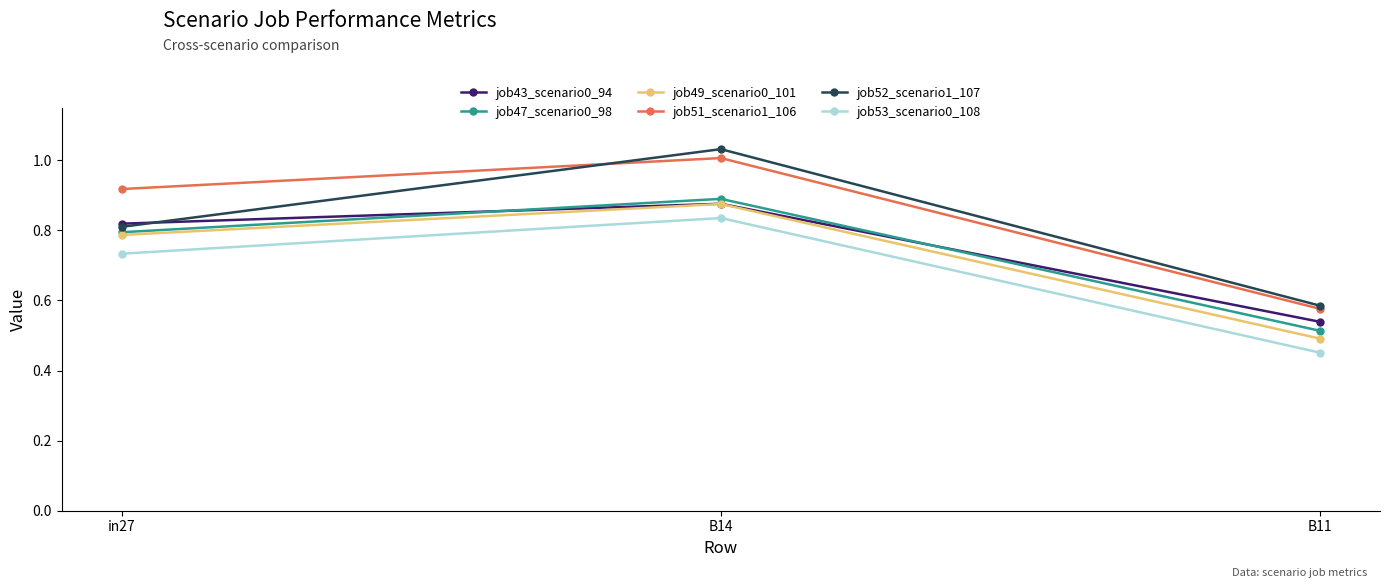

Between B14 and B11, which series saw the biggest shift?

job52_scenario1_107